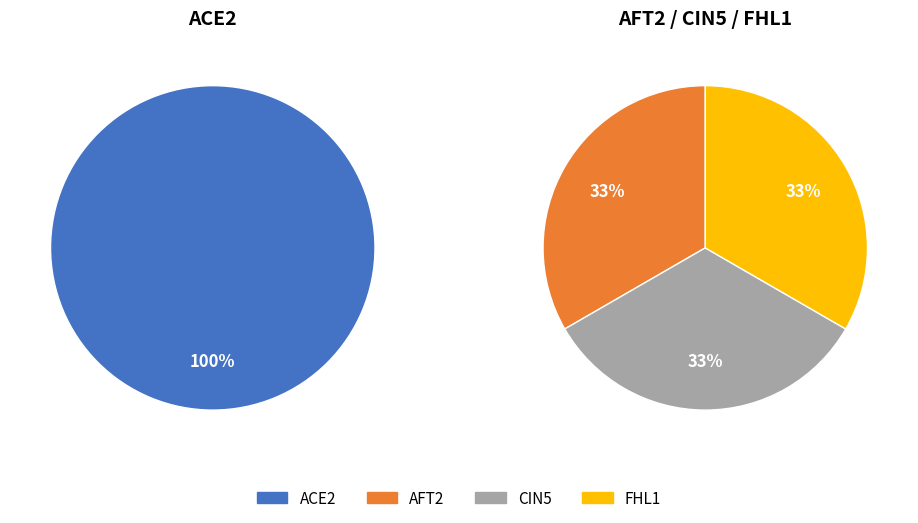

True or false: ACE2 accounts for 87% of the total.

False